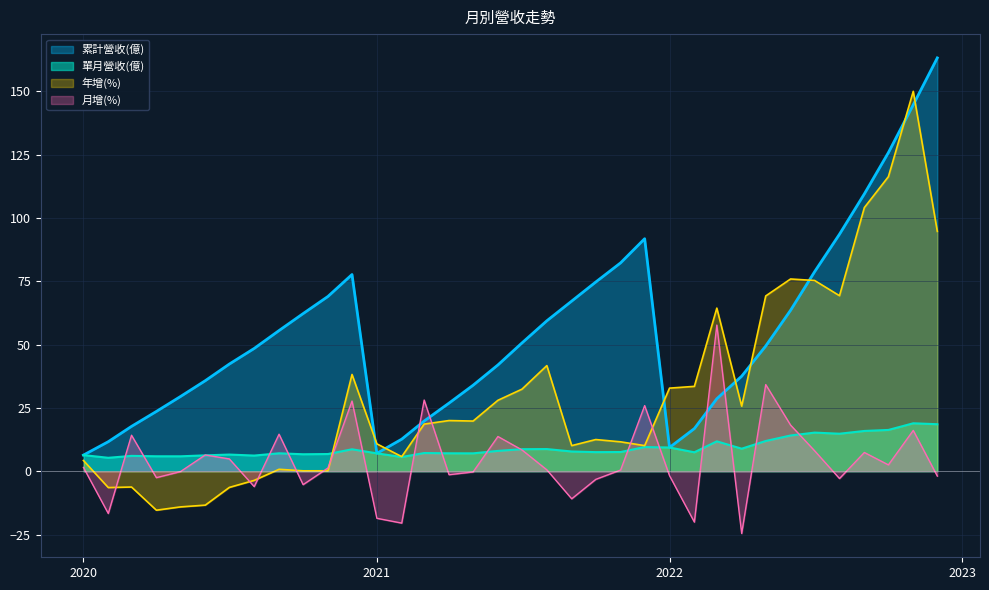

What is the total value across all series at 2021-10?

91.5